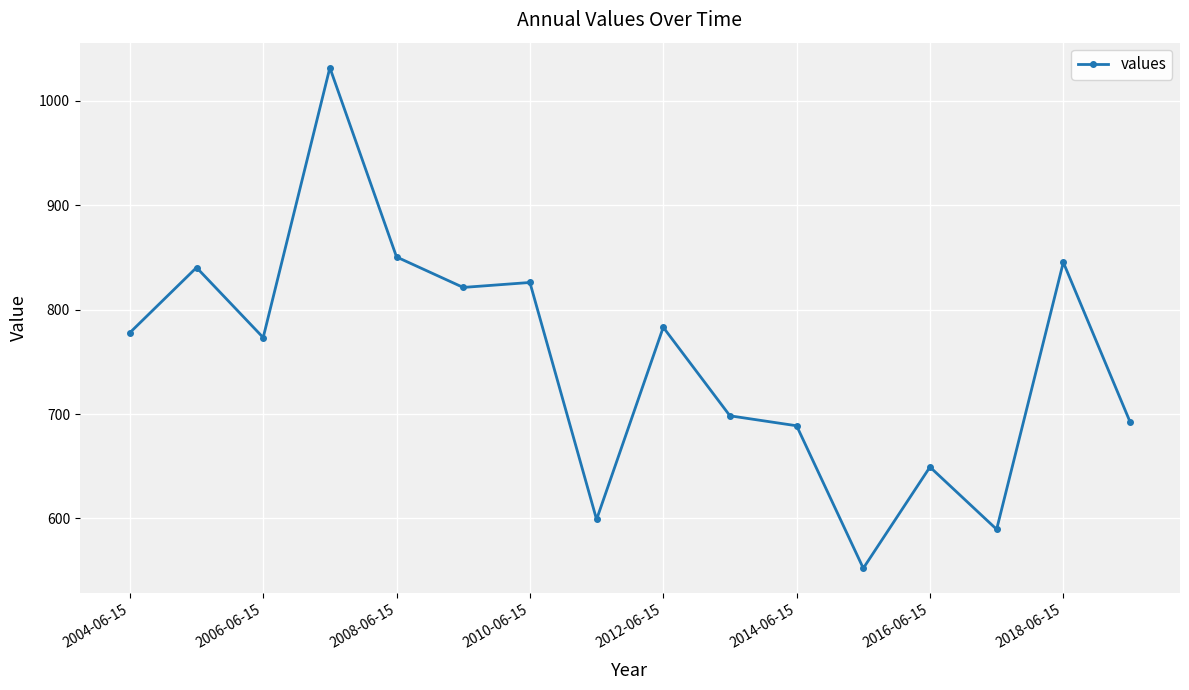

True or false: the data has more than 1 interior local peaks.

True